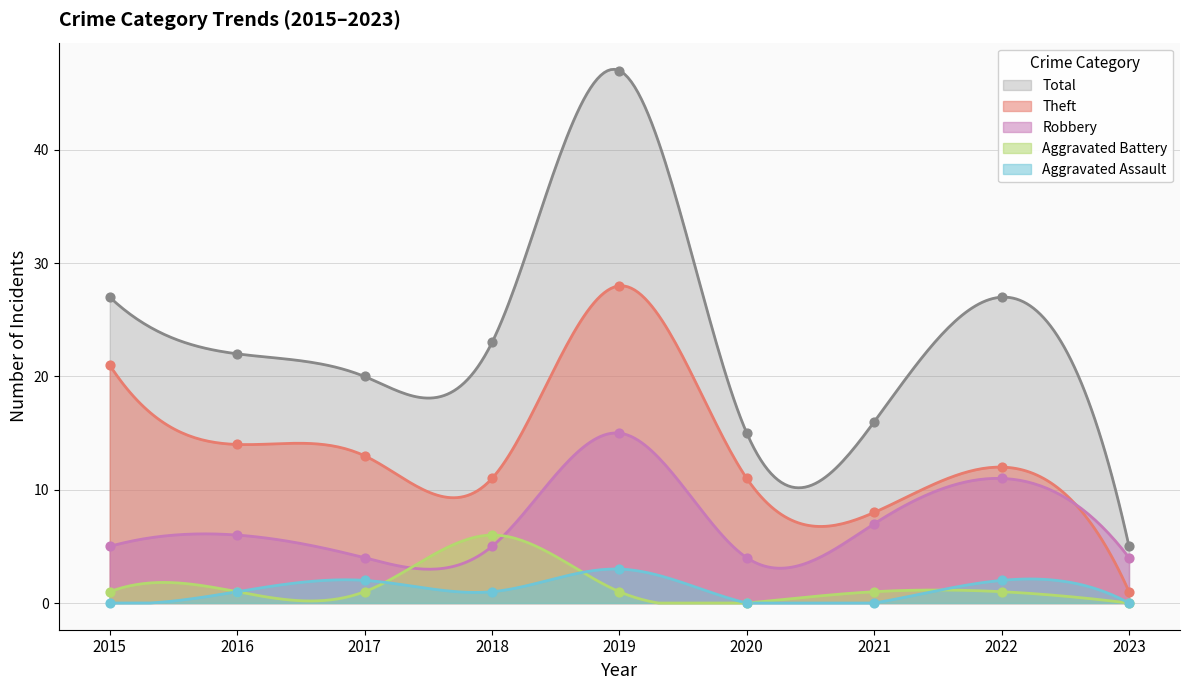

At which category is the sum across all series the highest?

2019